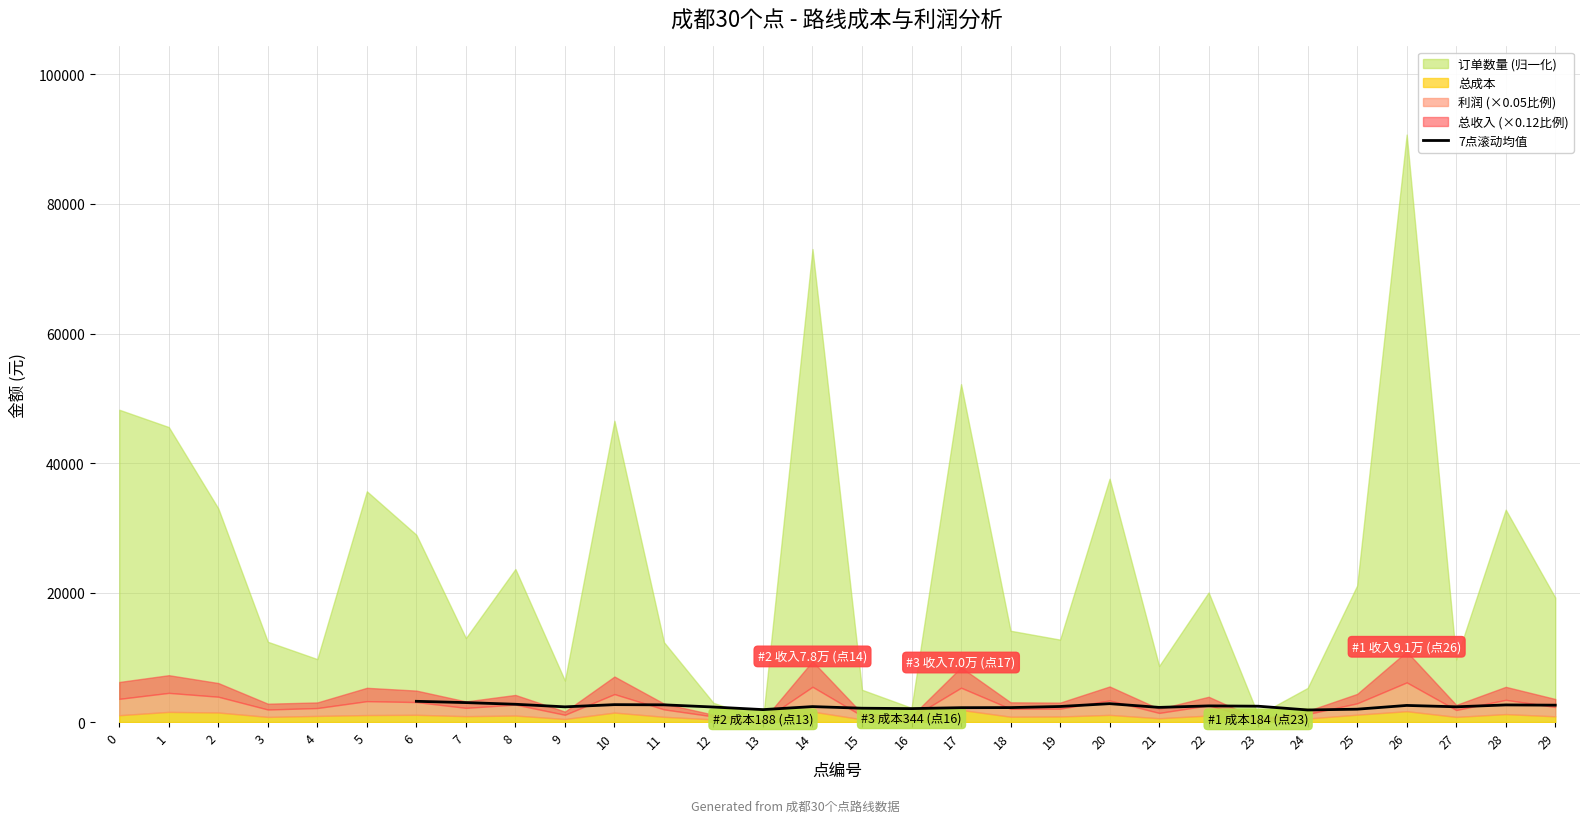

What is the value of the 13th point from the left?

2234.9